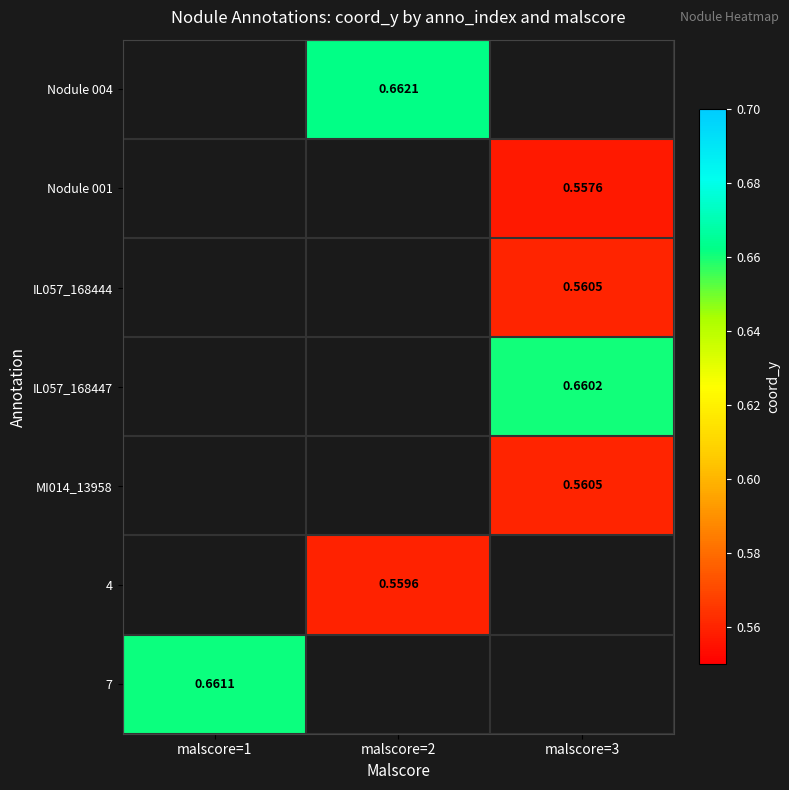

Is the value of 7 at malscore=3 greater than the value of Nodule 004 at malscore=3?

No